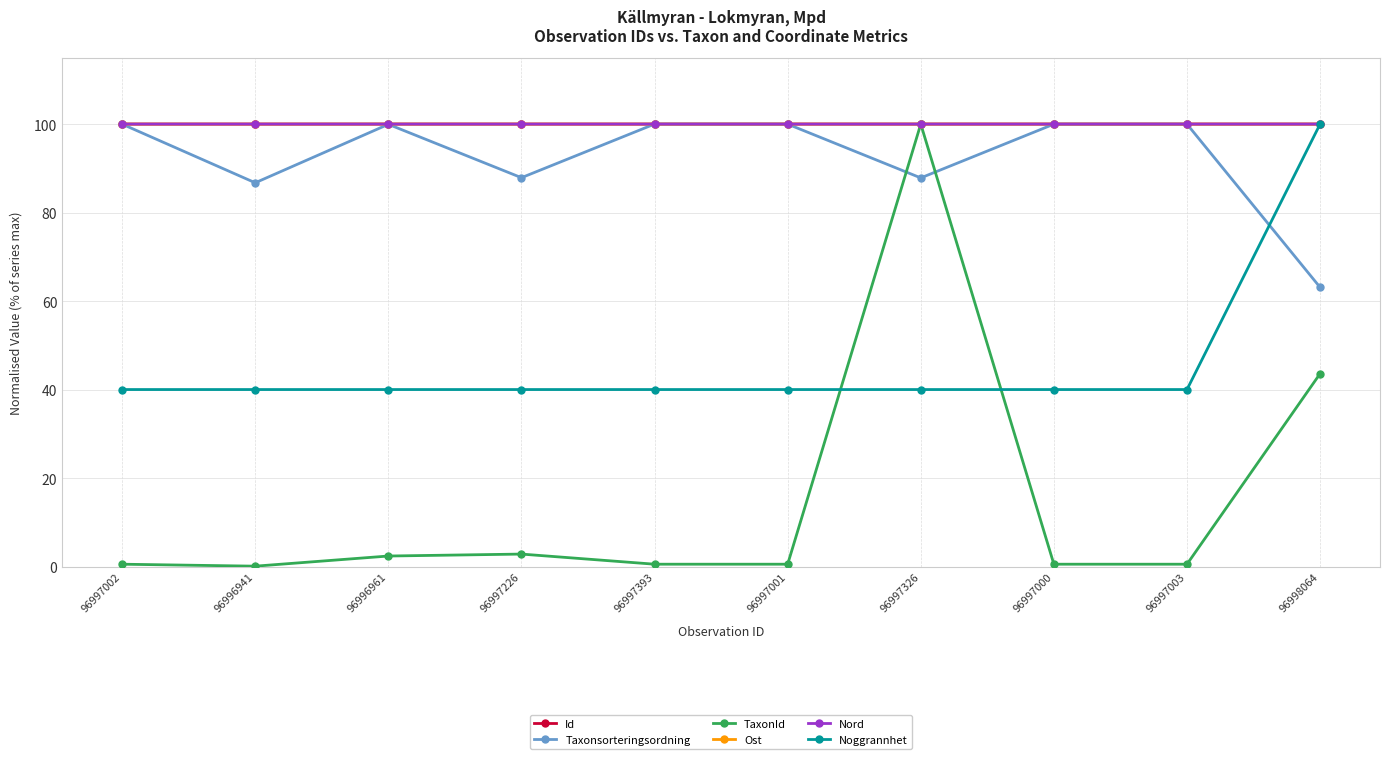

Is it true that Taxonsorteringsordning equals 87.8 at 96997326?

True